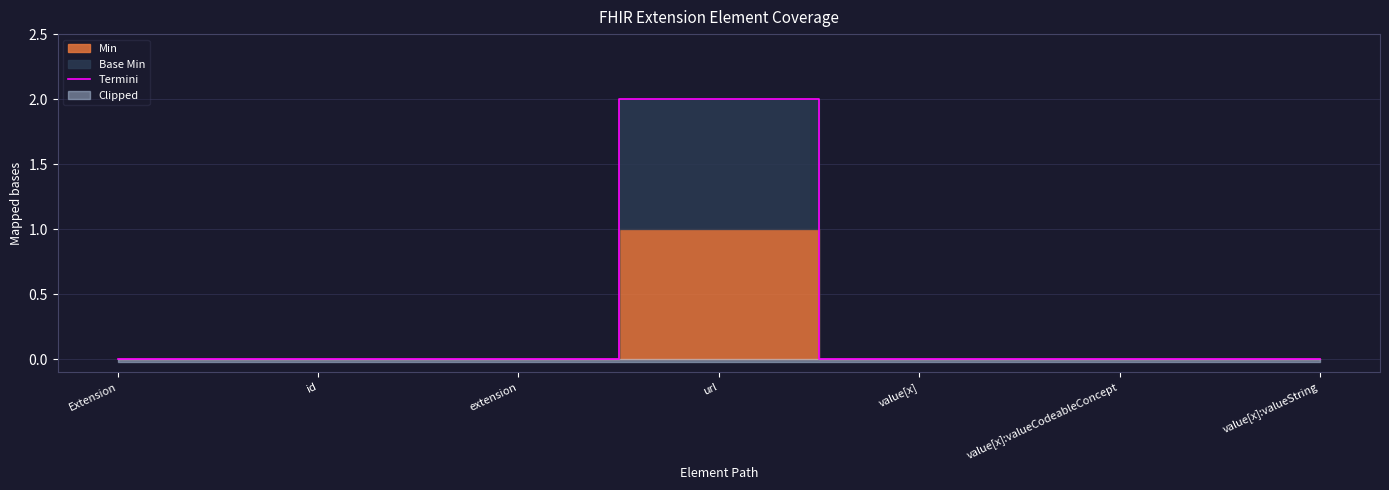

Count the values in the range 0 to 1.

6